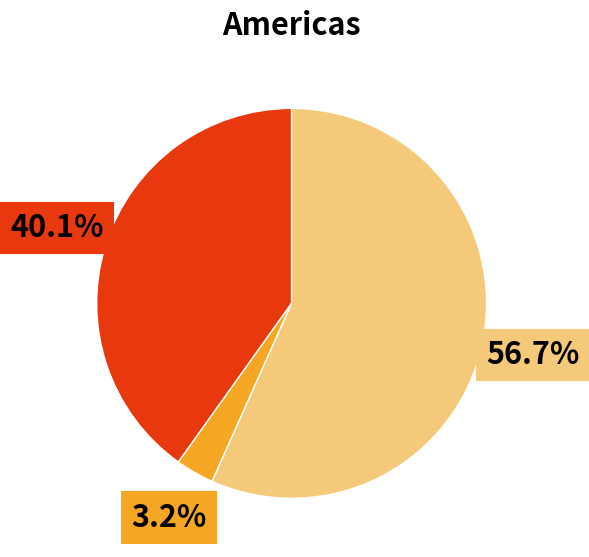

Is there any slice that represents more than half of the pie?

Yes